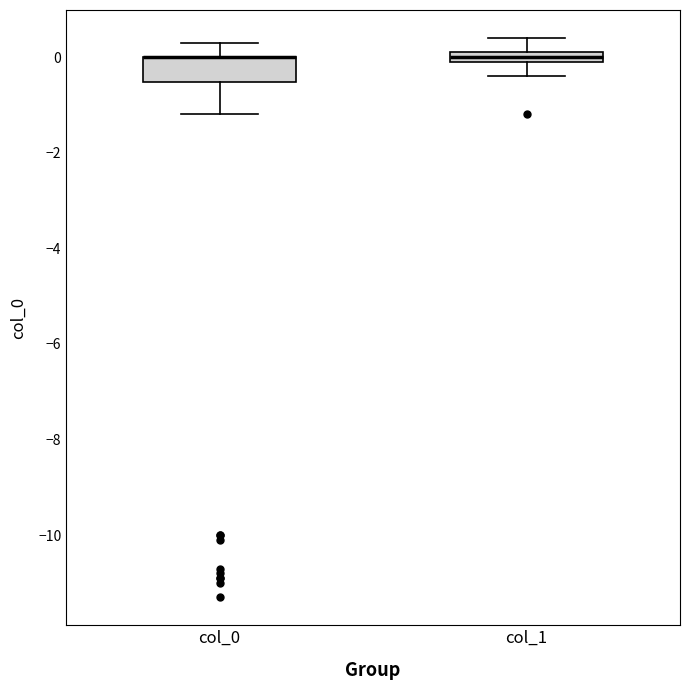

Where does the lower whisker of the box for col_1 end on the y-axis? The values are not printed on the chart, so give them approximately, as read against the axis.

-0.4